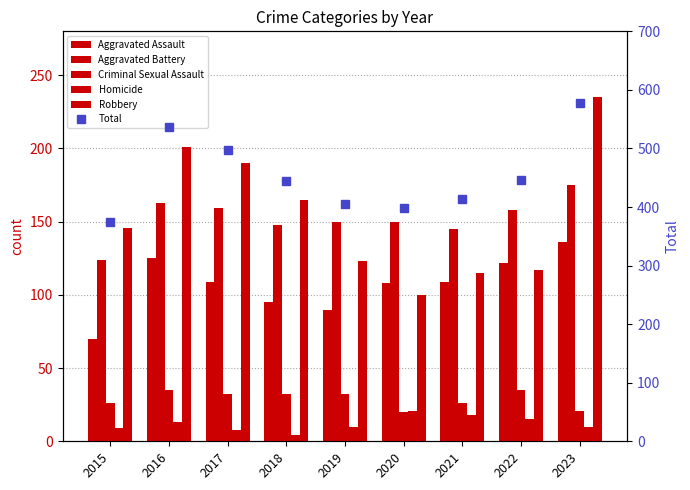

Which series has the largest total across all categories?

Total